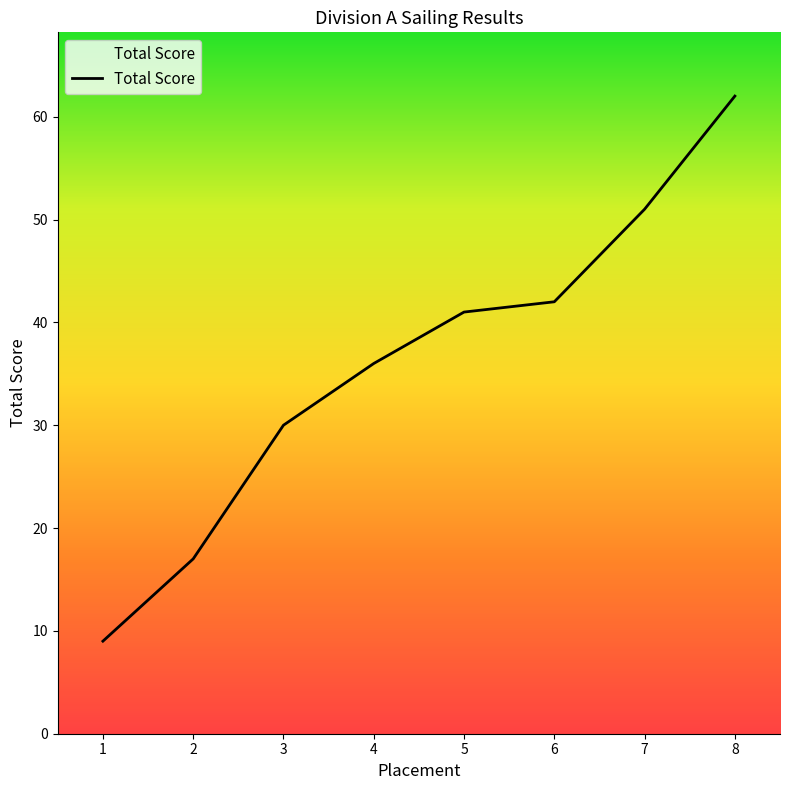

True or false: there are more than 2 points higher than both neighbors.

False